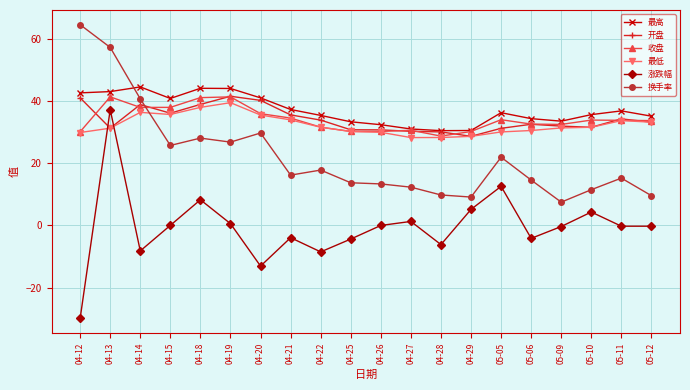

At which category is the sum across all series the highest?

04-13